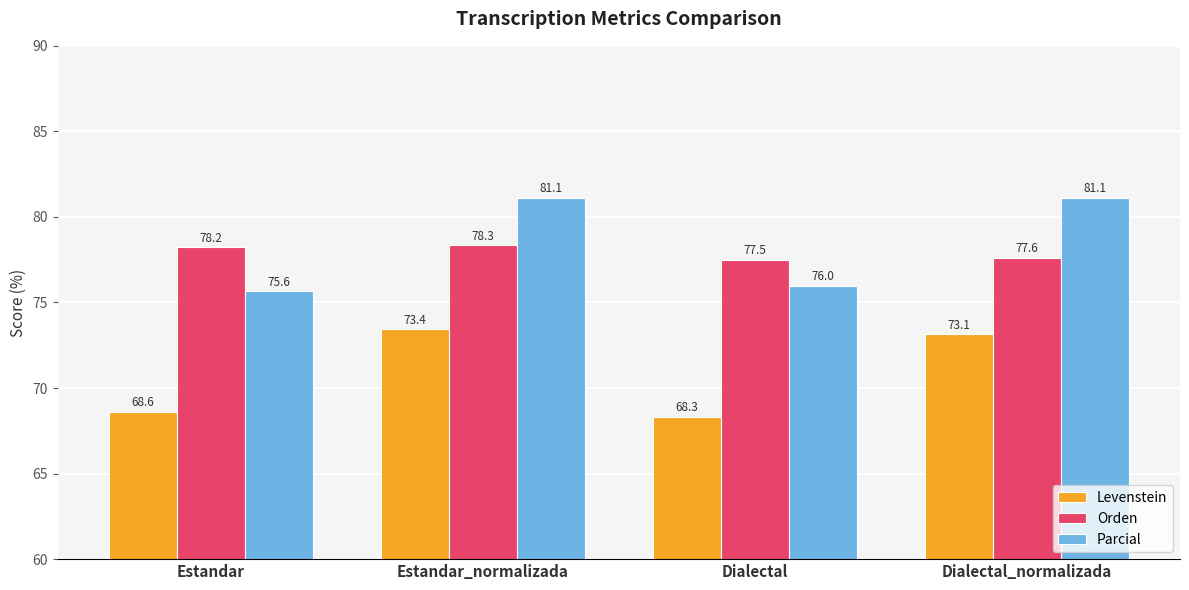

Which series changed the most between Dialectal and Dialectal_normalizada?

Parcial